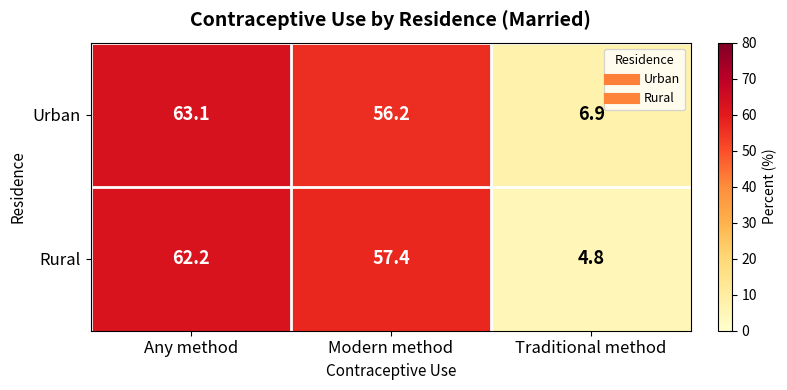

Which series changed the most between Any method and Modern method?

Urban